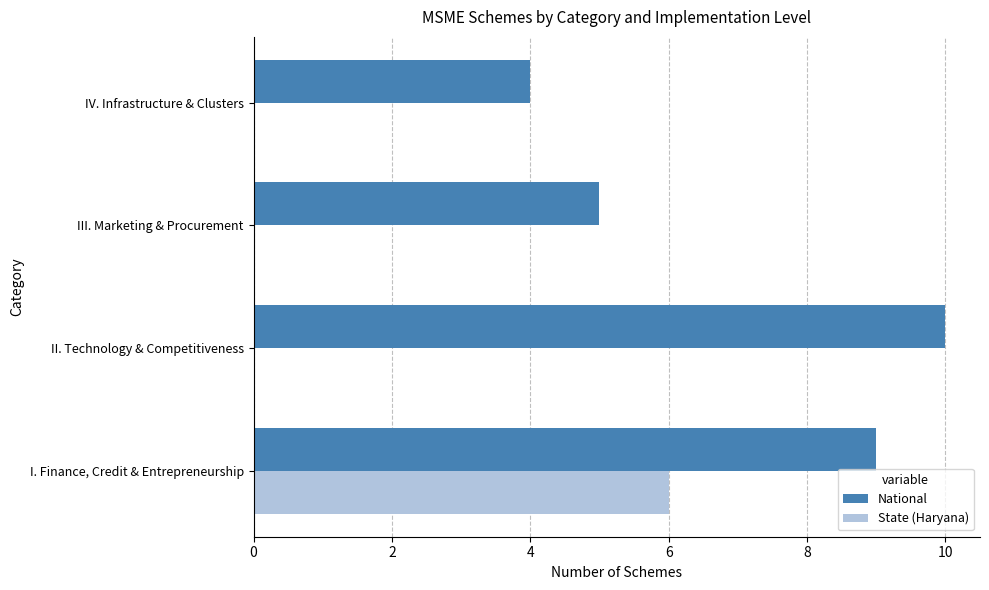

How many distinct data groups are displayed?

2